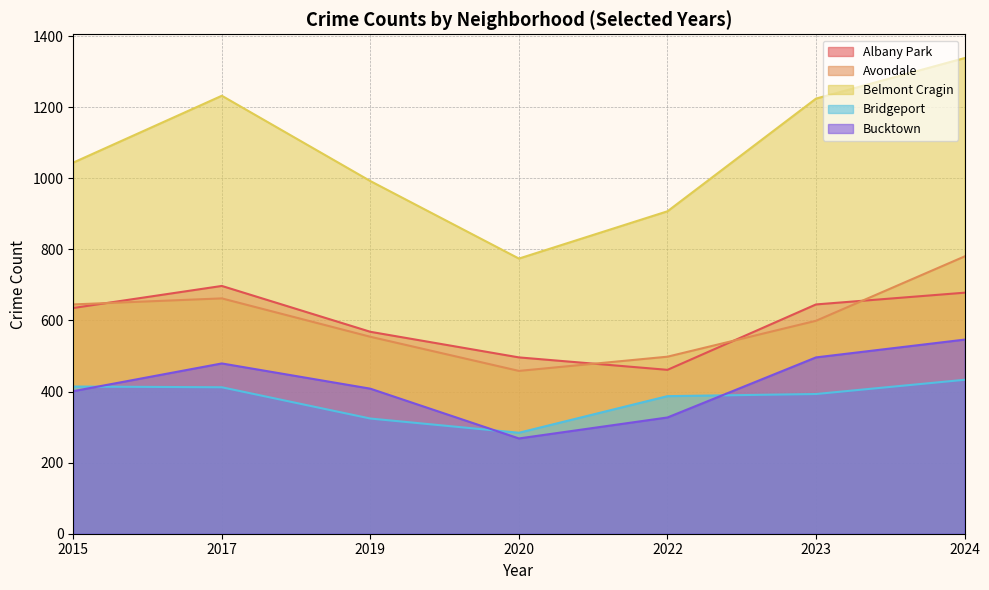

Count the number of categories in the chart.

7